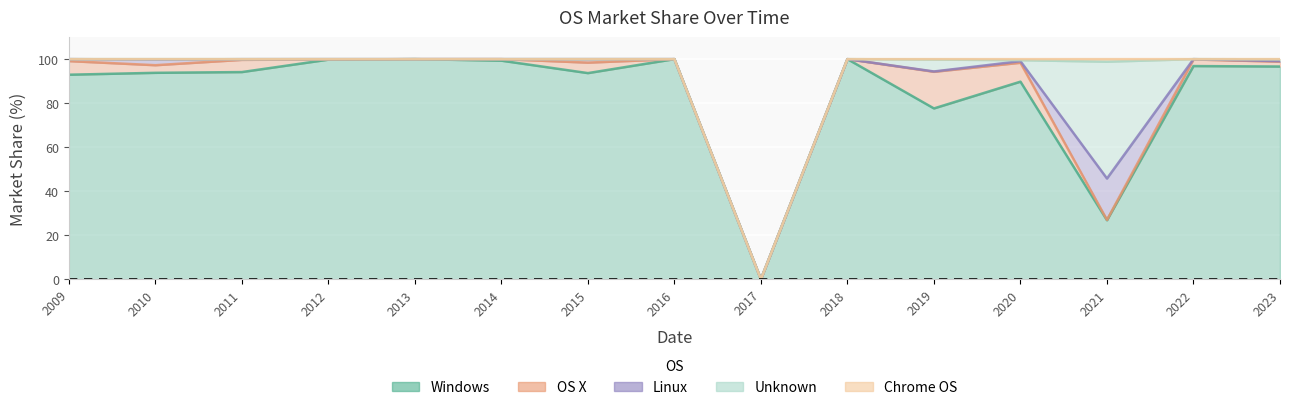

What value does the Unknown series have at 2020?

0.5